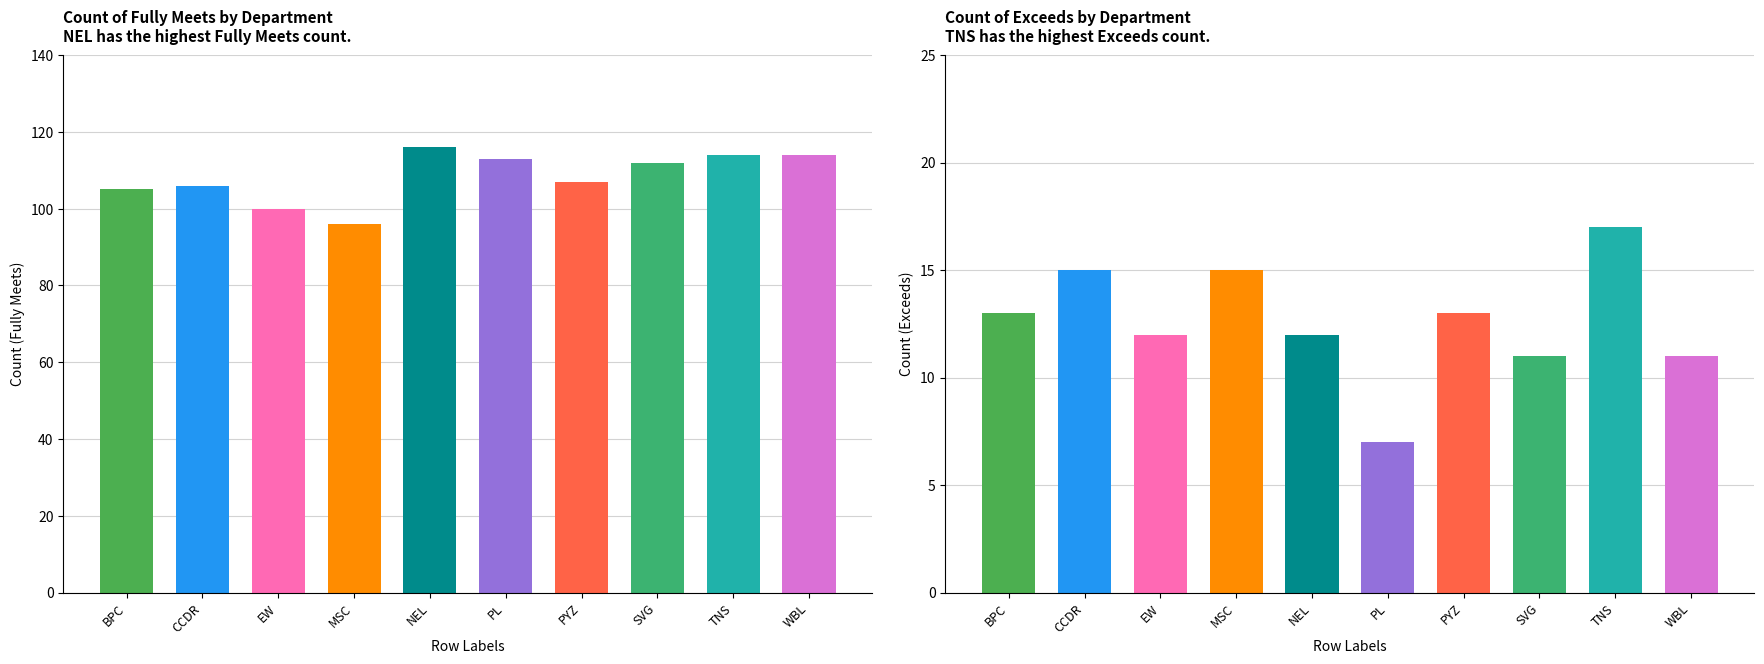

True or false: Fully Meets has a value of 107 at PYZ.

True